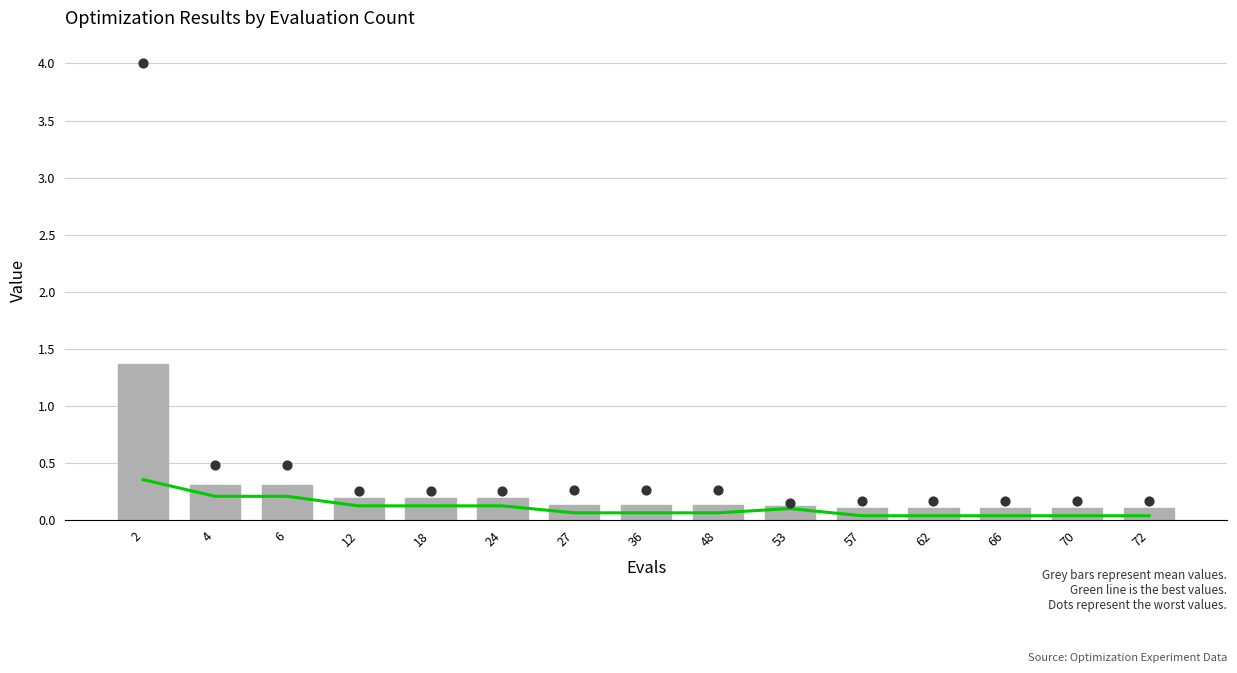

Is the value of best at 24 greater than the value of mean at 4?

No